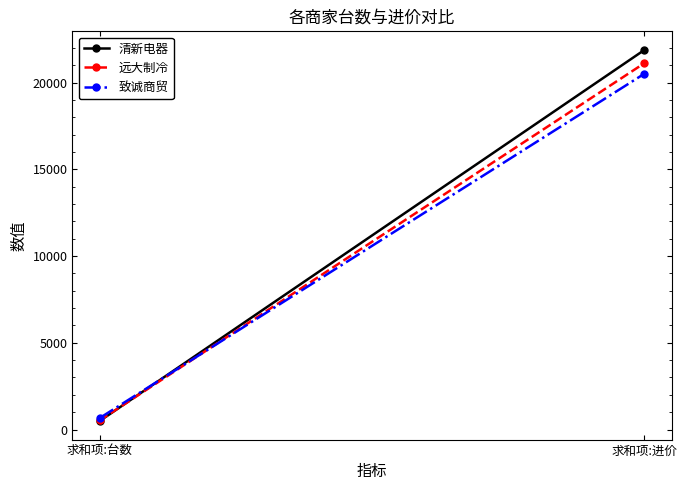

What is the value of the 致诚商贸 point at the 2nd from the left?

20510